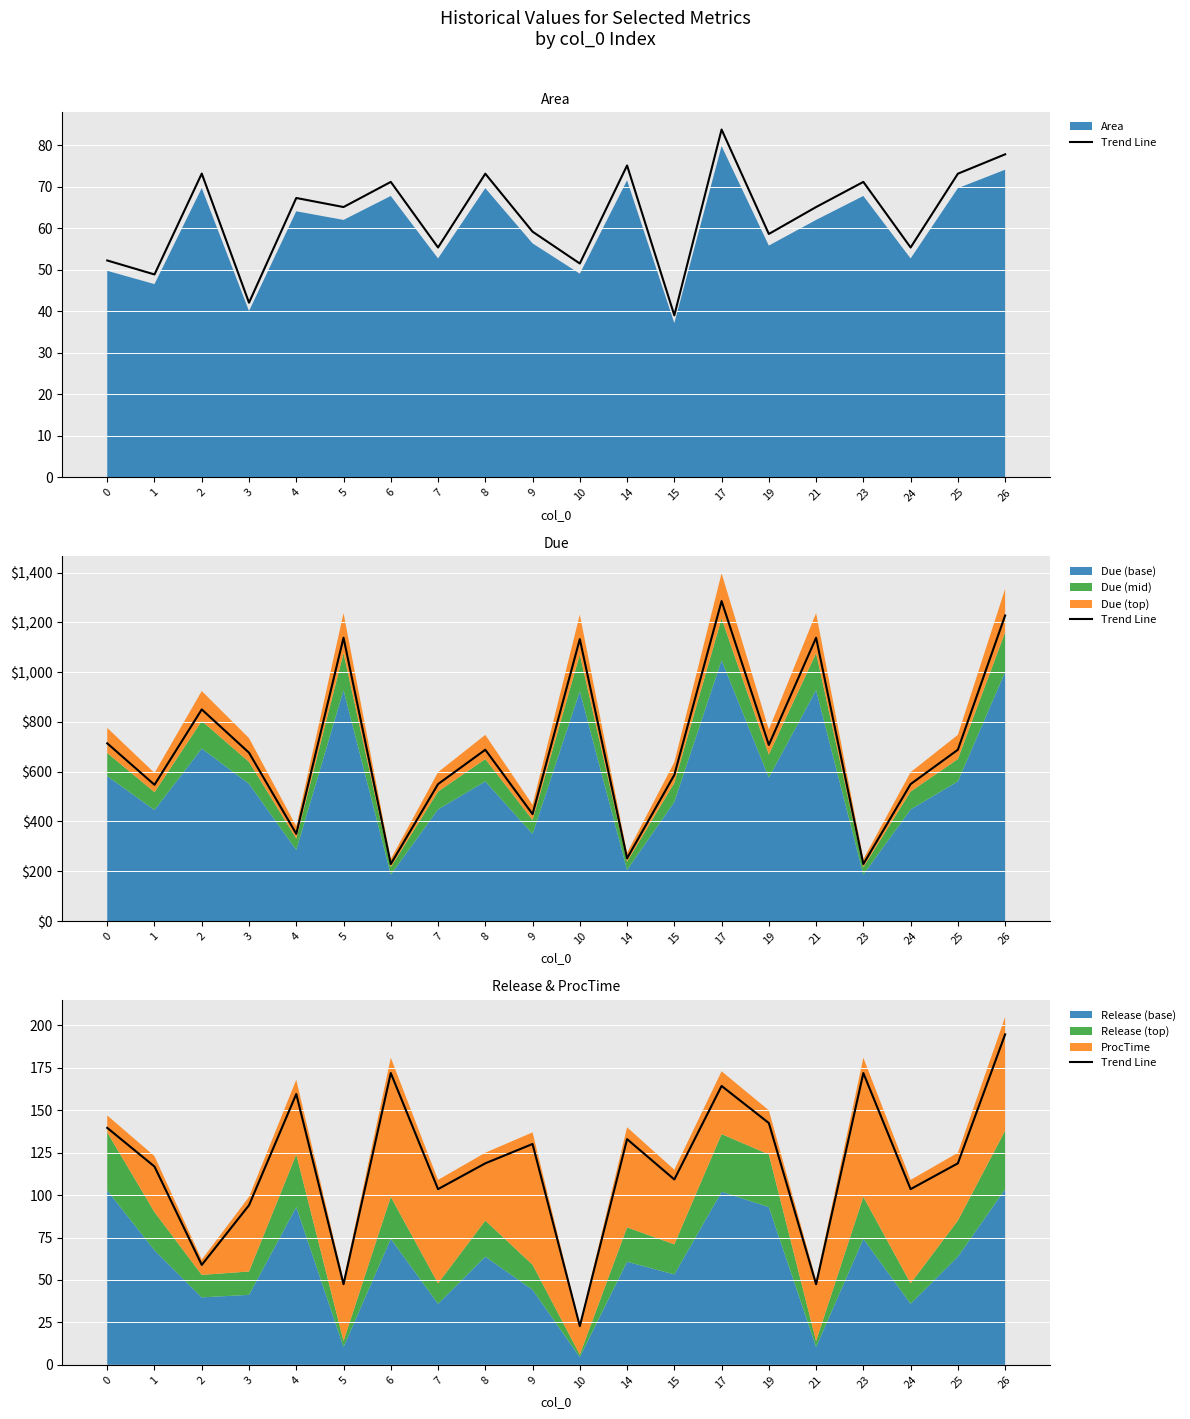

What is the value of the 10th point from the left?

130.2